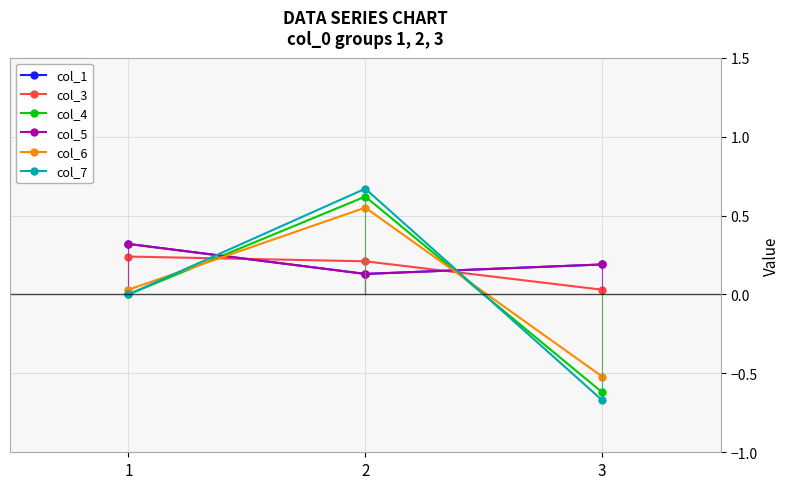

Does the chart display data point markers on the line(s)?

Yes